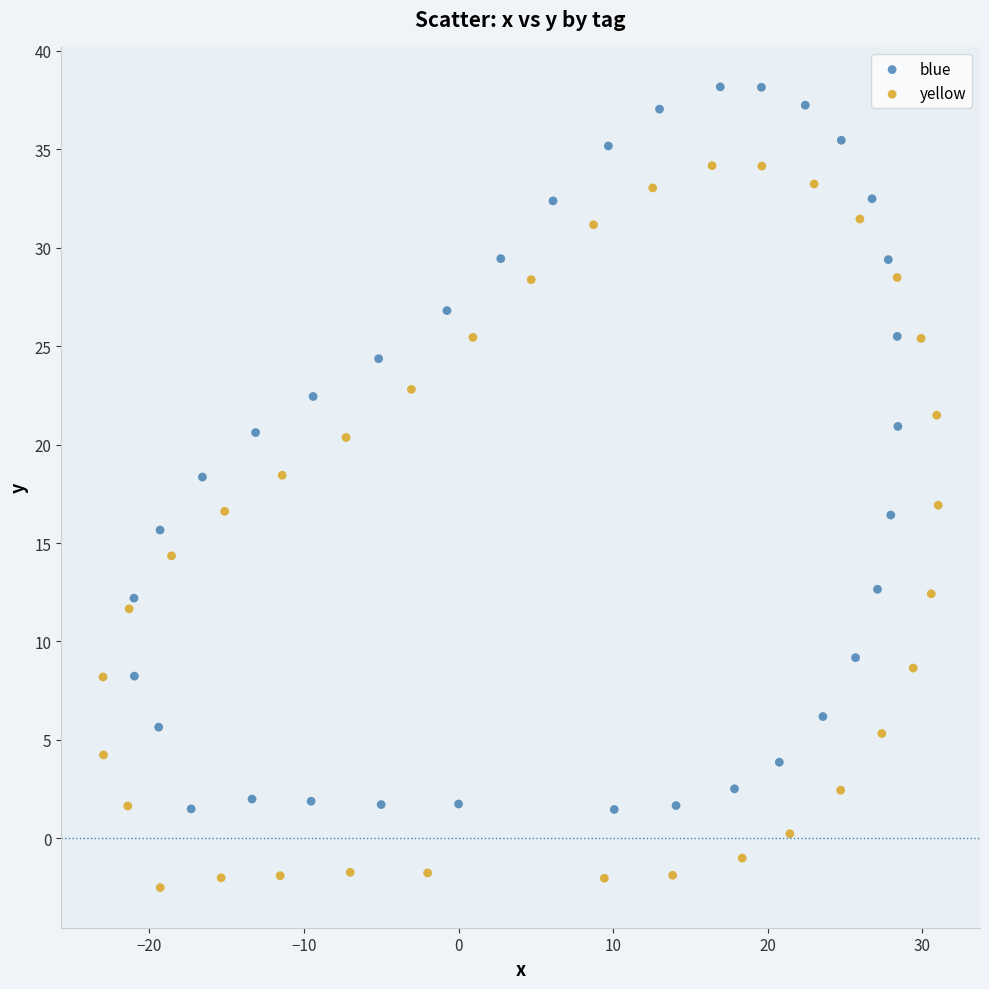

Which series reaches the maximum Y coordinate?

blue